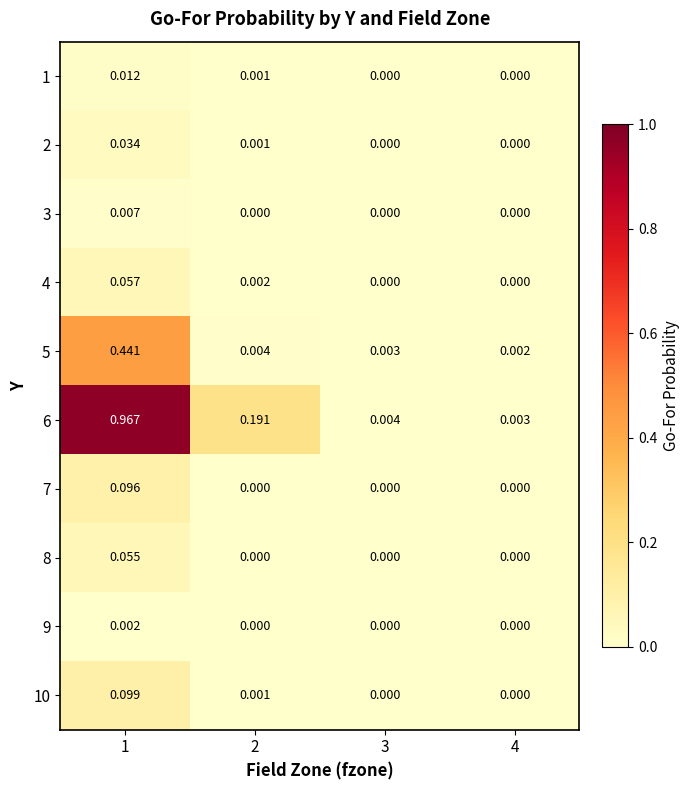

How many data points in 7 are above 0?

1